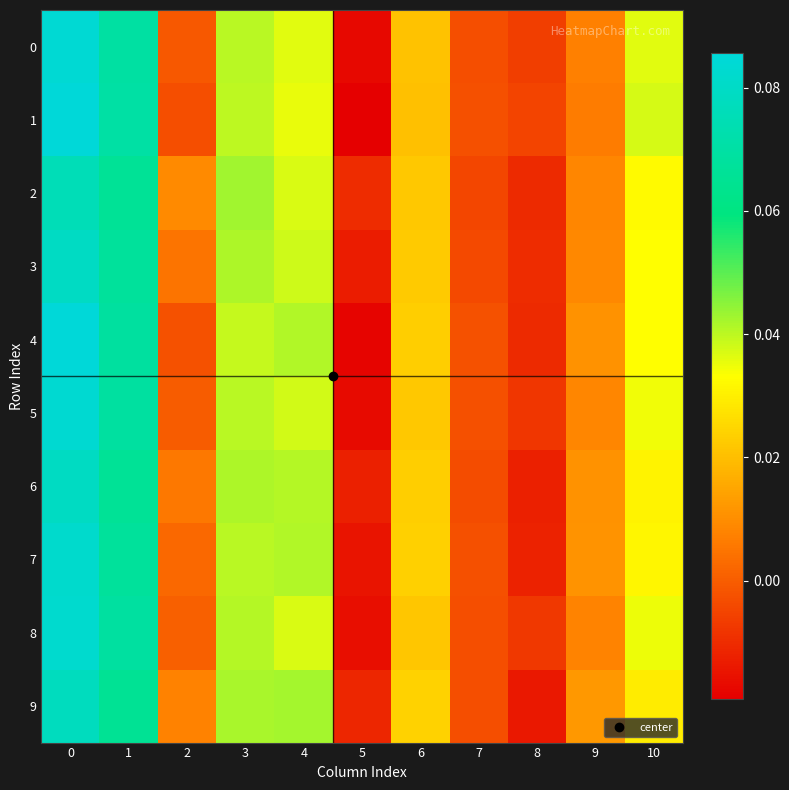

Which series changed the most between 0 and 7?

1